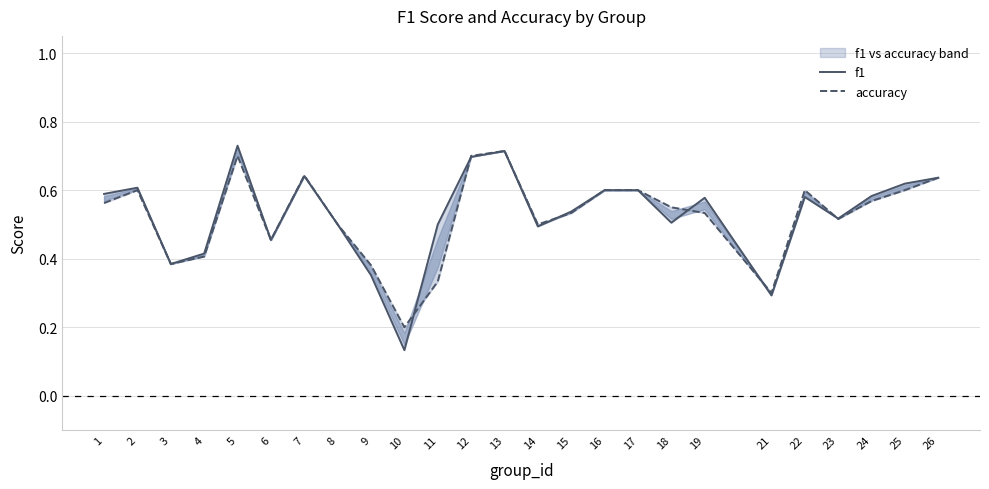

Rank the series at 11 from lowest to highest value.

accuracy, f1